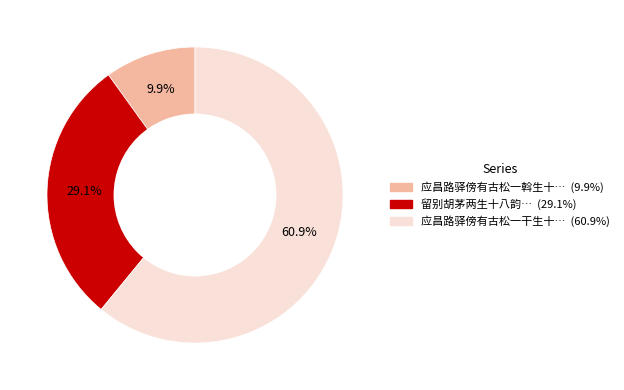

Does any single category account for the majority?

Yes